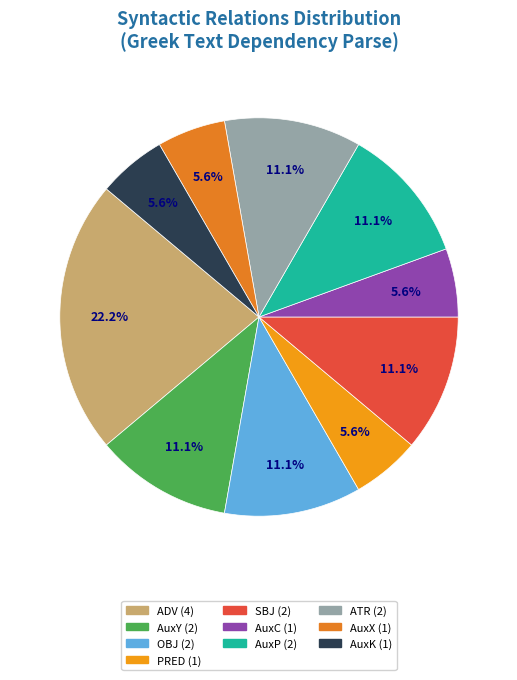

To the nearest percent, what is the average slice percentage?

10%